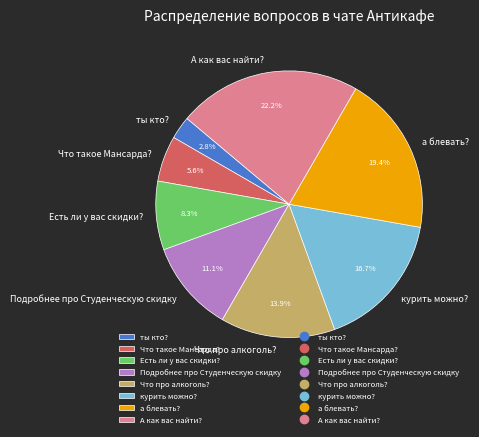

Combined, what portion of the pie is а блевать? and ты кто??

22.2%